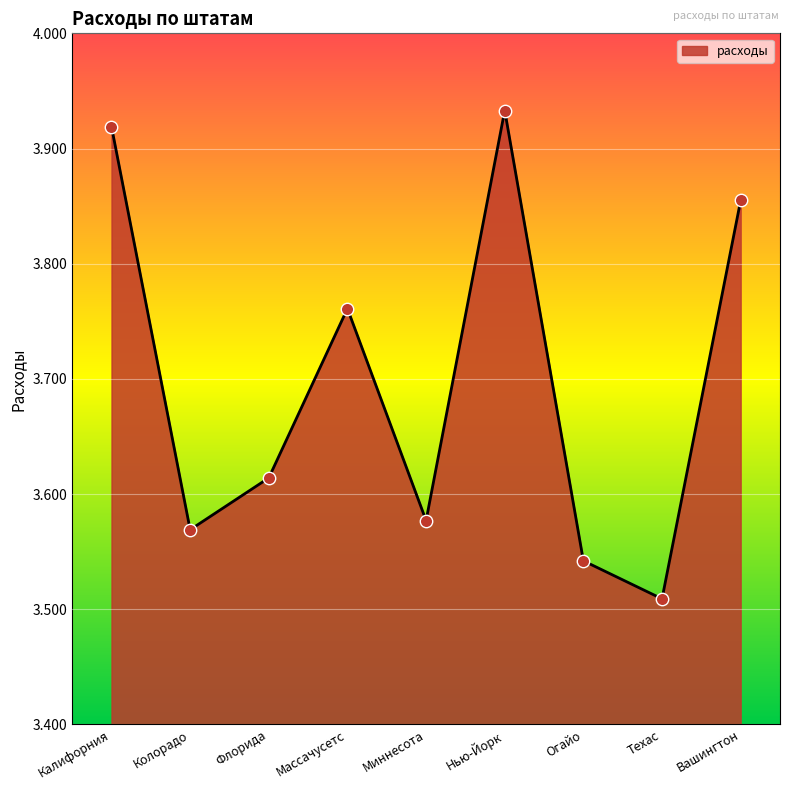

What is the ratio of the value at Вашингтон to the value at Калифорния?

1.0